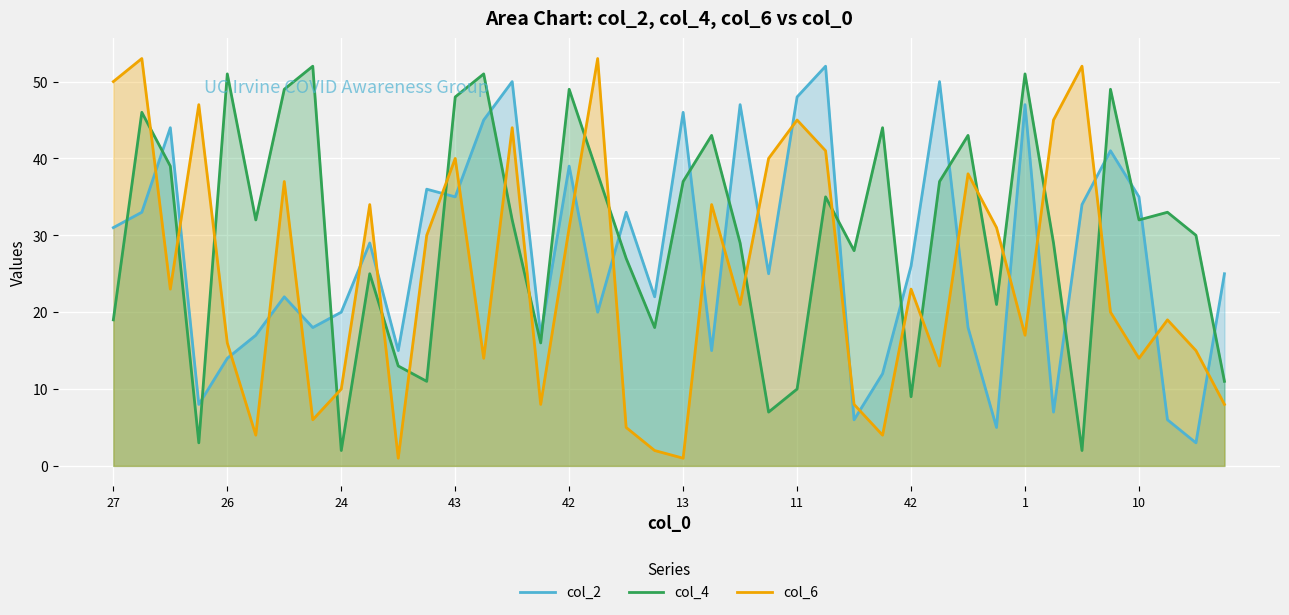

In col_4, how many points are higher than both neighbors (excluding endpoints)?

13